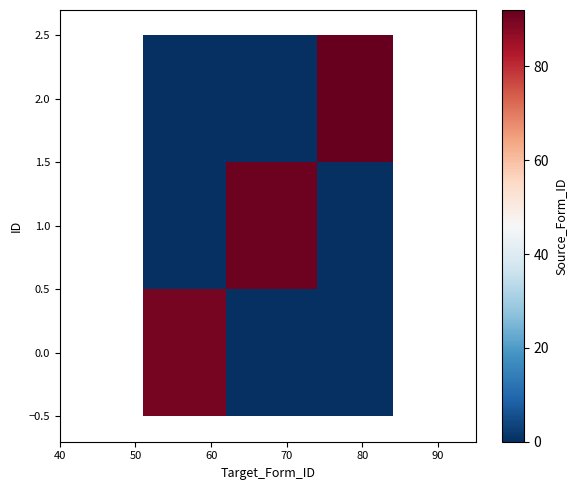

At how many categories does at least one series exceed 10?

3